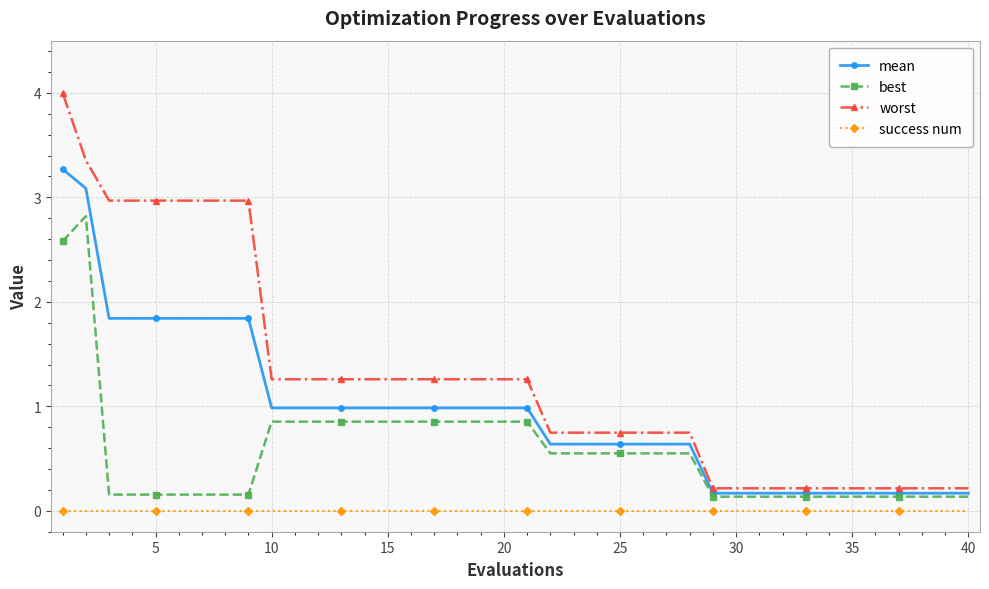

Which series has the widest spread of values?

worst